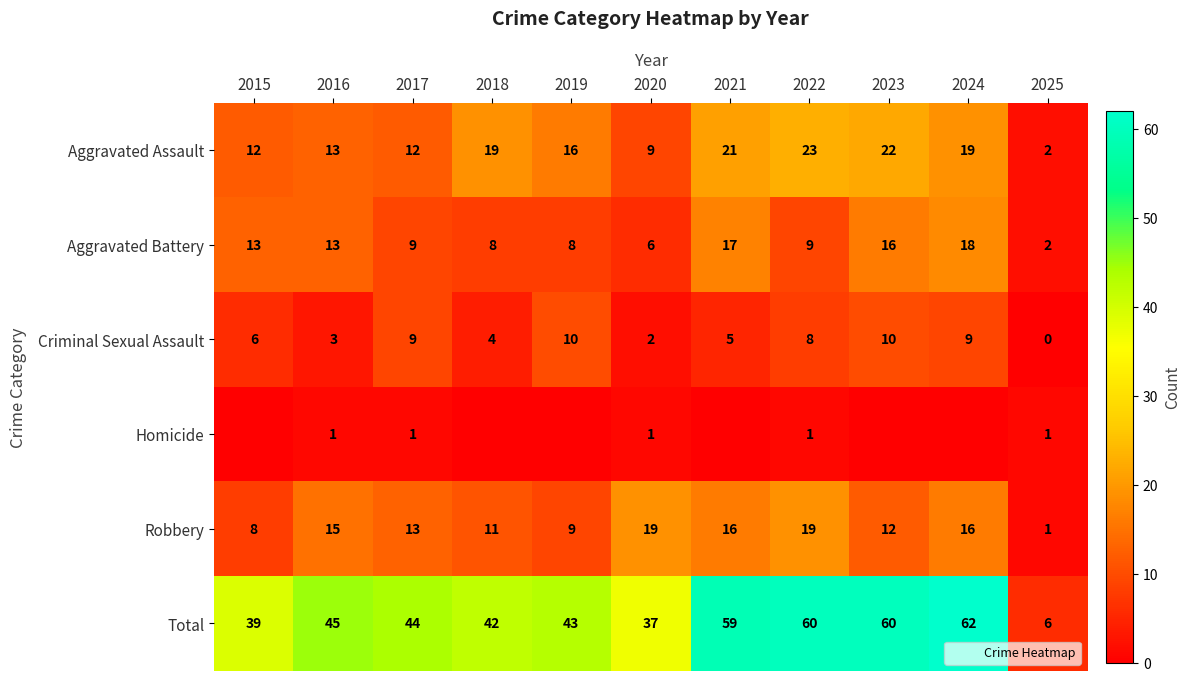

Is it true that Homicide equals 0 at 2019?

True